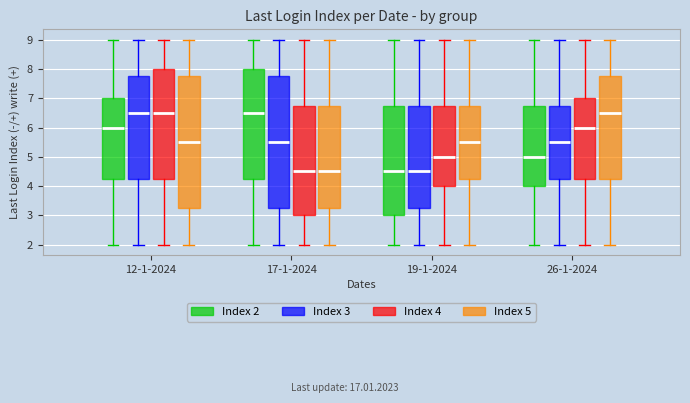

Where is the upper edge of the box for 12-1-2024 (Index 3) on the y-axis? The values are not printed on the chart, so give them approximately, as read against the axis.

7.8